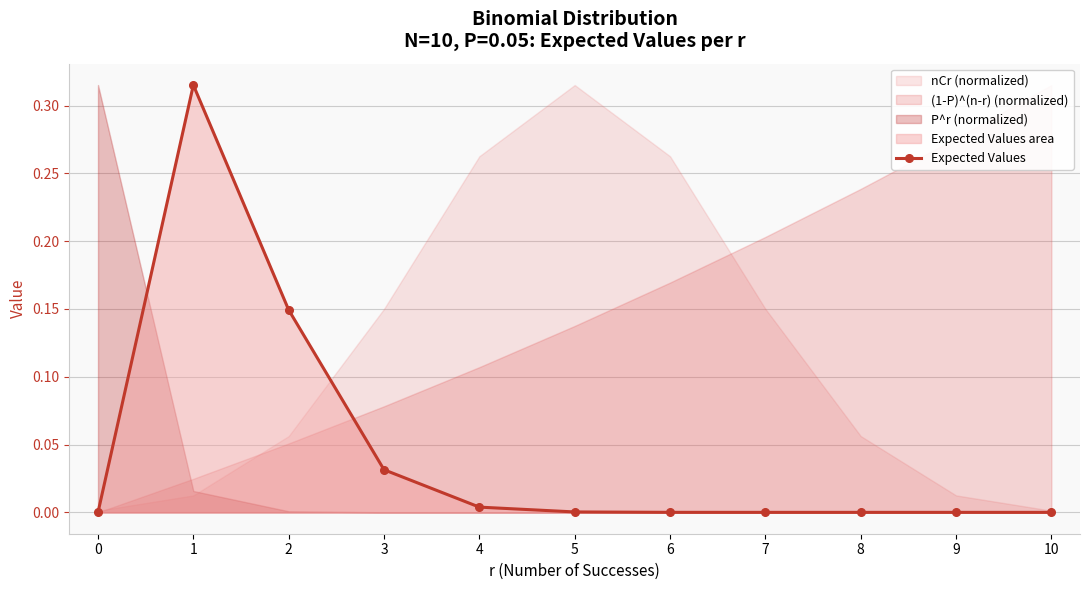

Is it true that the value at 7 is 0.0?

False